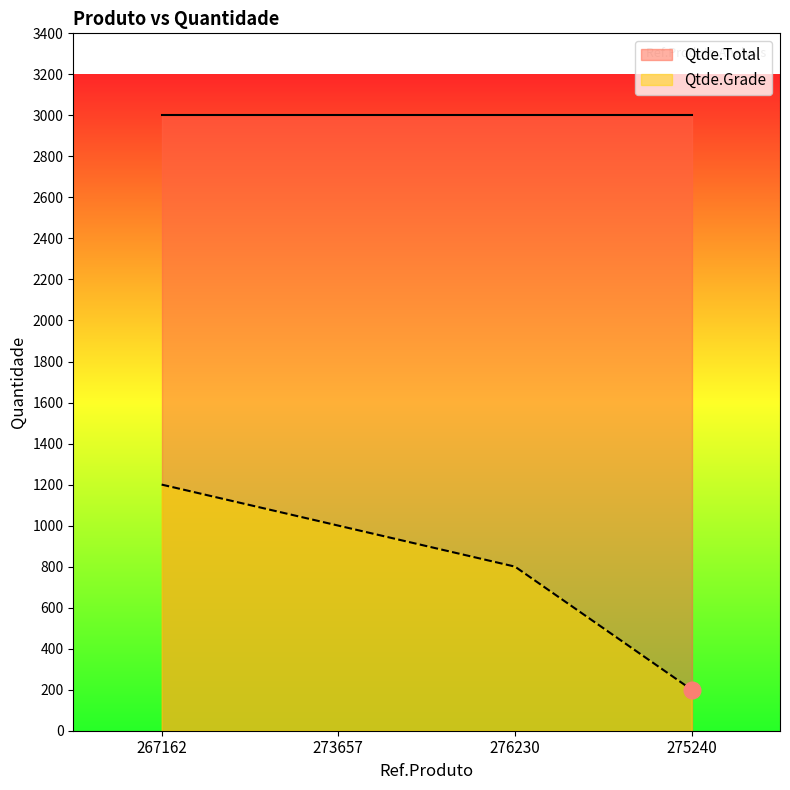

True or false: Qtde.Grade and Qtde.Total intersect in this chart.

False